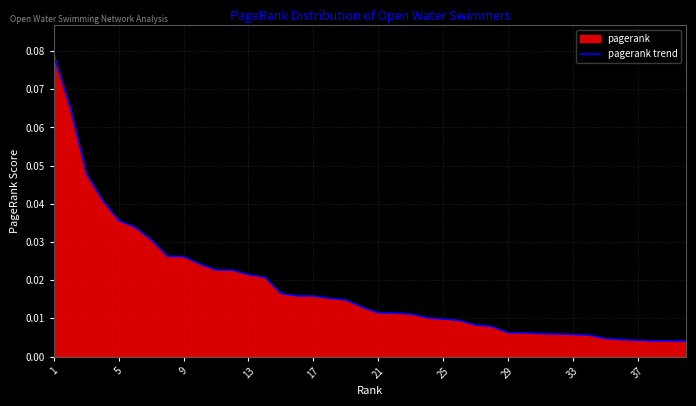

Reading right to left, extract all data points from this chart.

0.0	0.0	0.0	0.0	0.0	0.0	0.0	0.0	0.0	0.0	0.0	0.0	0.0	0.0	0.0	0.0	0.0	0.0	0.0	0.0	0.0	0.0	0.0	0.0	0.0	0.0	0.0	0.0	0.0	0.0	0.0	0.0	0.0	0.0	0.0	0.0	0.0	0.0	0.1	0.1